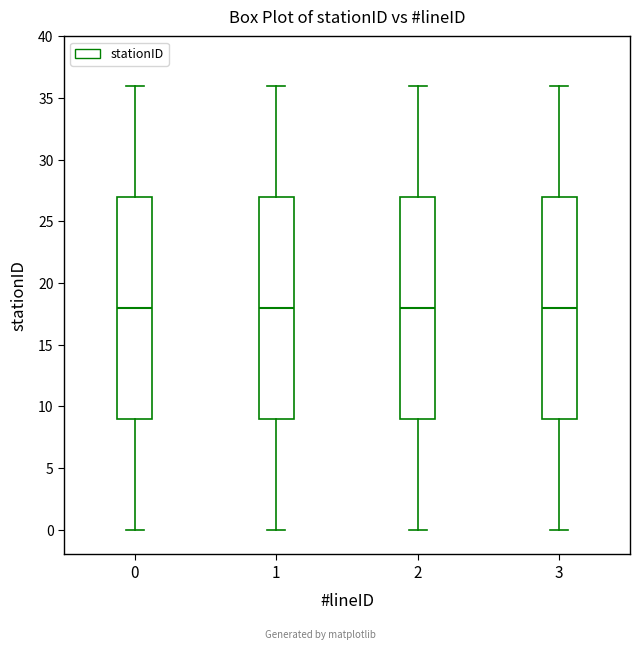

Where is the lower edge of the box at x = 1 on the y-axis? The values are not printed on the chart, so give them approximately, as read against the axis.

9